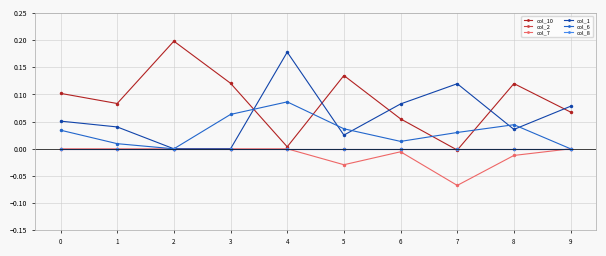

Is it true that col_10 equals 0.0 at 4?

False